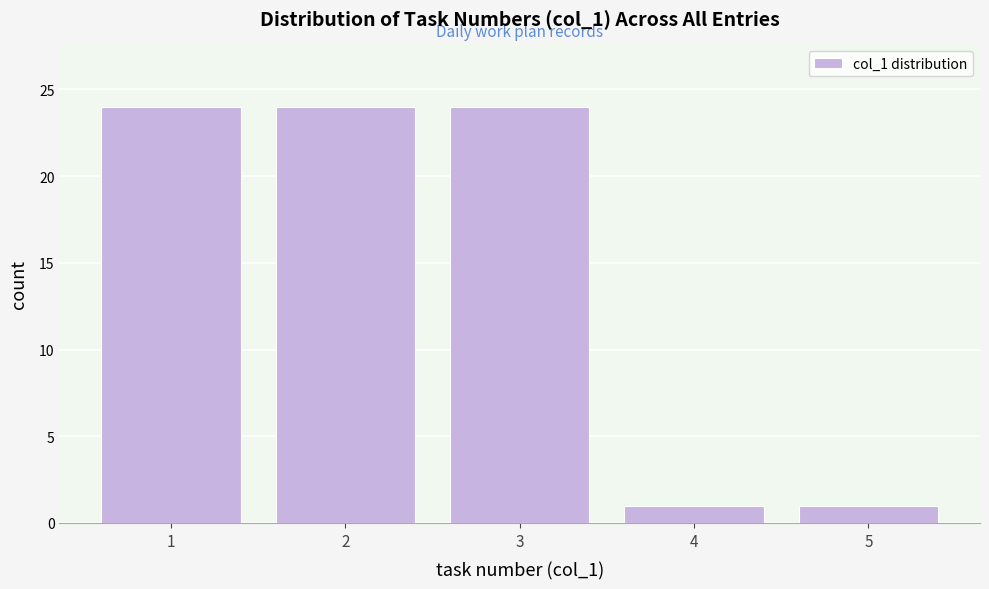

Reading left to right, list every bar in this chart as the range it spans on the x-axis followed by its height. The values are not printed on the chart, so give them approximately, as read against the axis.

0.5 to 1.5: 24
1.5 to 2.5: 24
2.5 to 3.5: 24
3.5 to 4.5: 1
4.5 to 5.5: 1